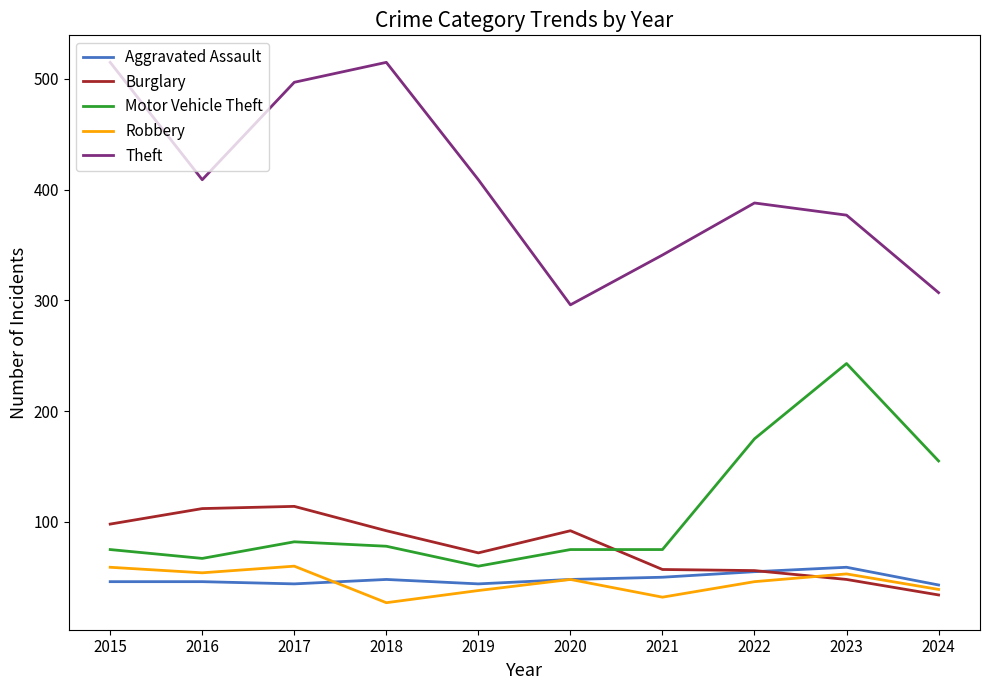

Which category has the lowest value in the Theft series?

2020